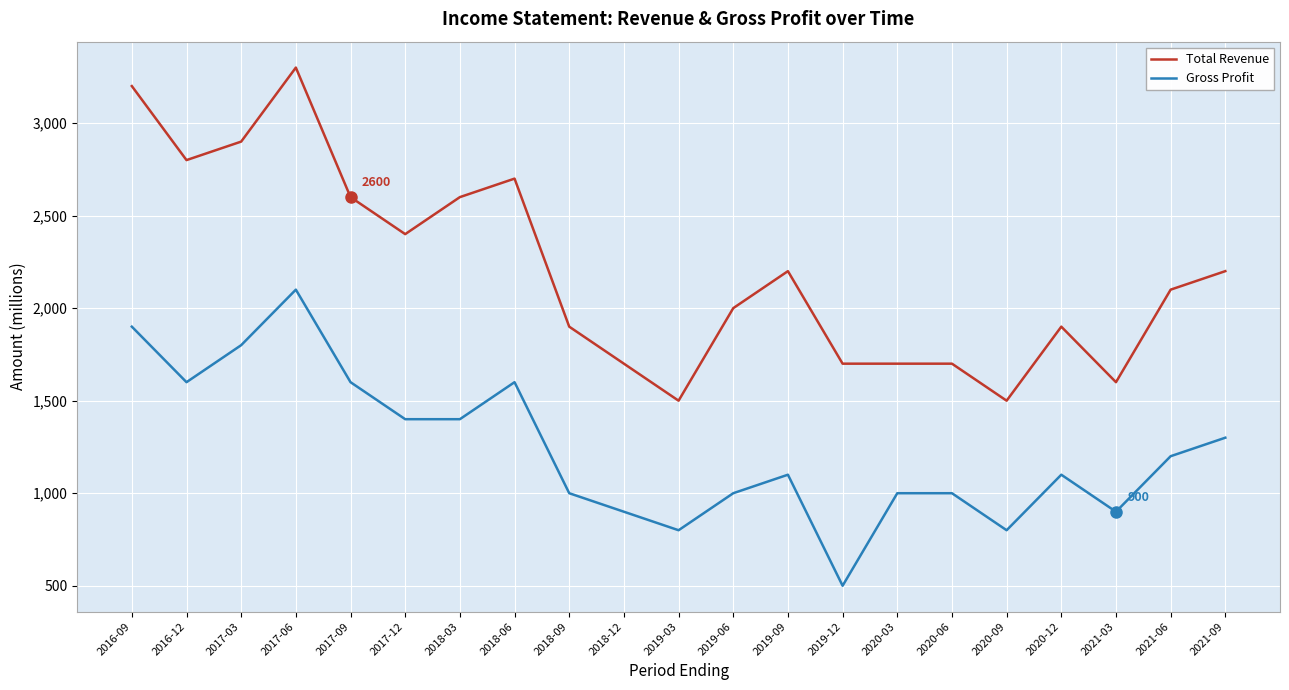

Is the value of Gross Profit at 2021-06 greater than the value of Total Revenue at 2020-03?

No